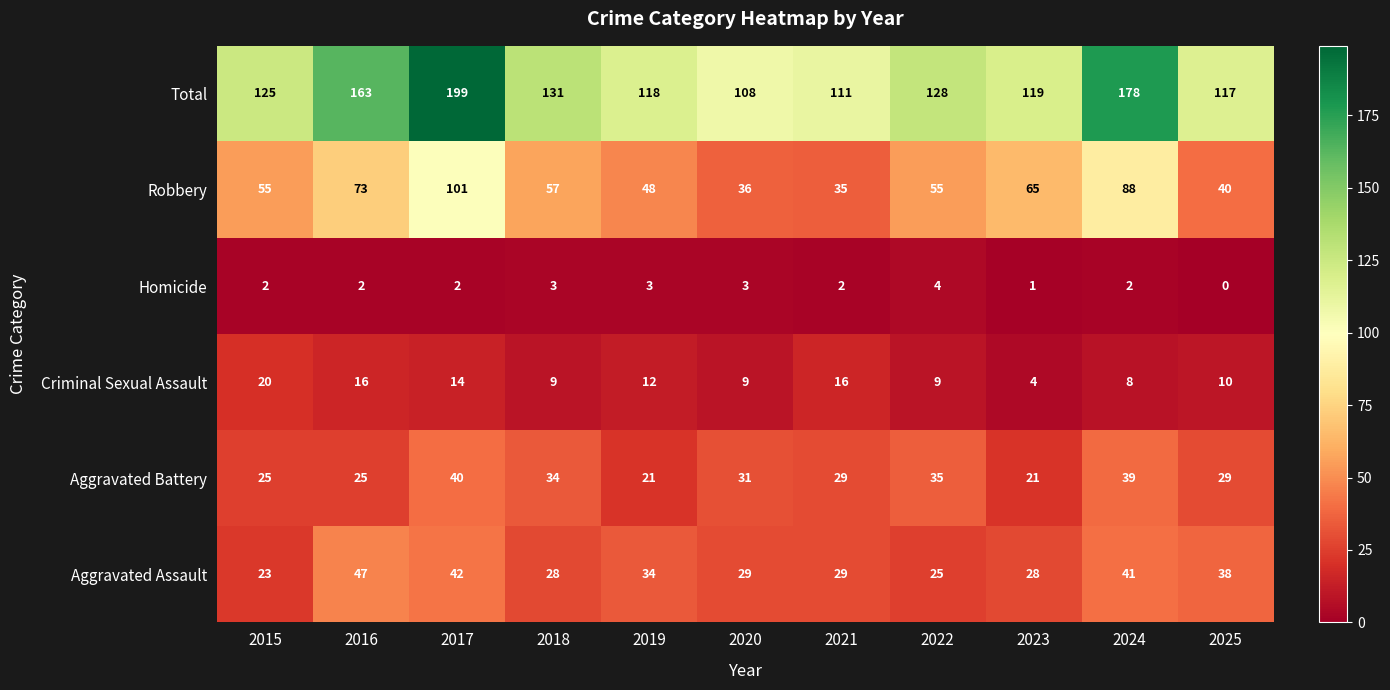

What is the total value across all series at 2025?

234